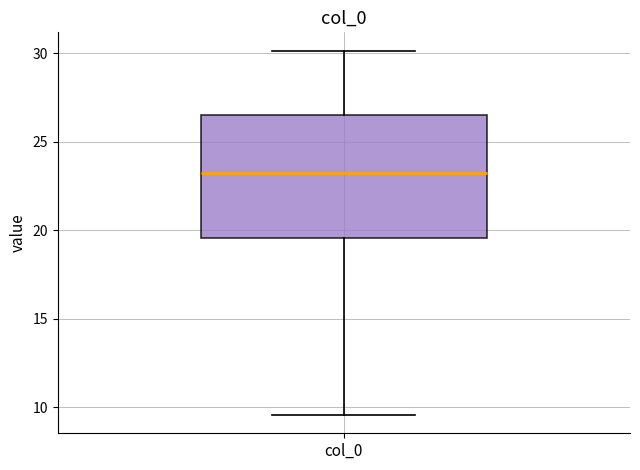

Transcribe this box plot: give where the median line is, the range the box spans, and where the two whiskers end, as read against the y-axis. The values are not printed on the chart, so give them approximately, as read against the axis.

median 23.5, box 19.5 to 26.5, whiskers 9.5 to 30.0